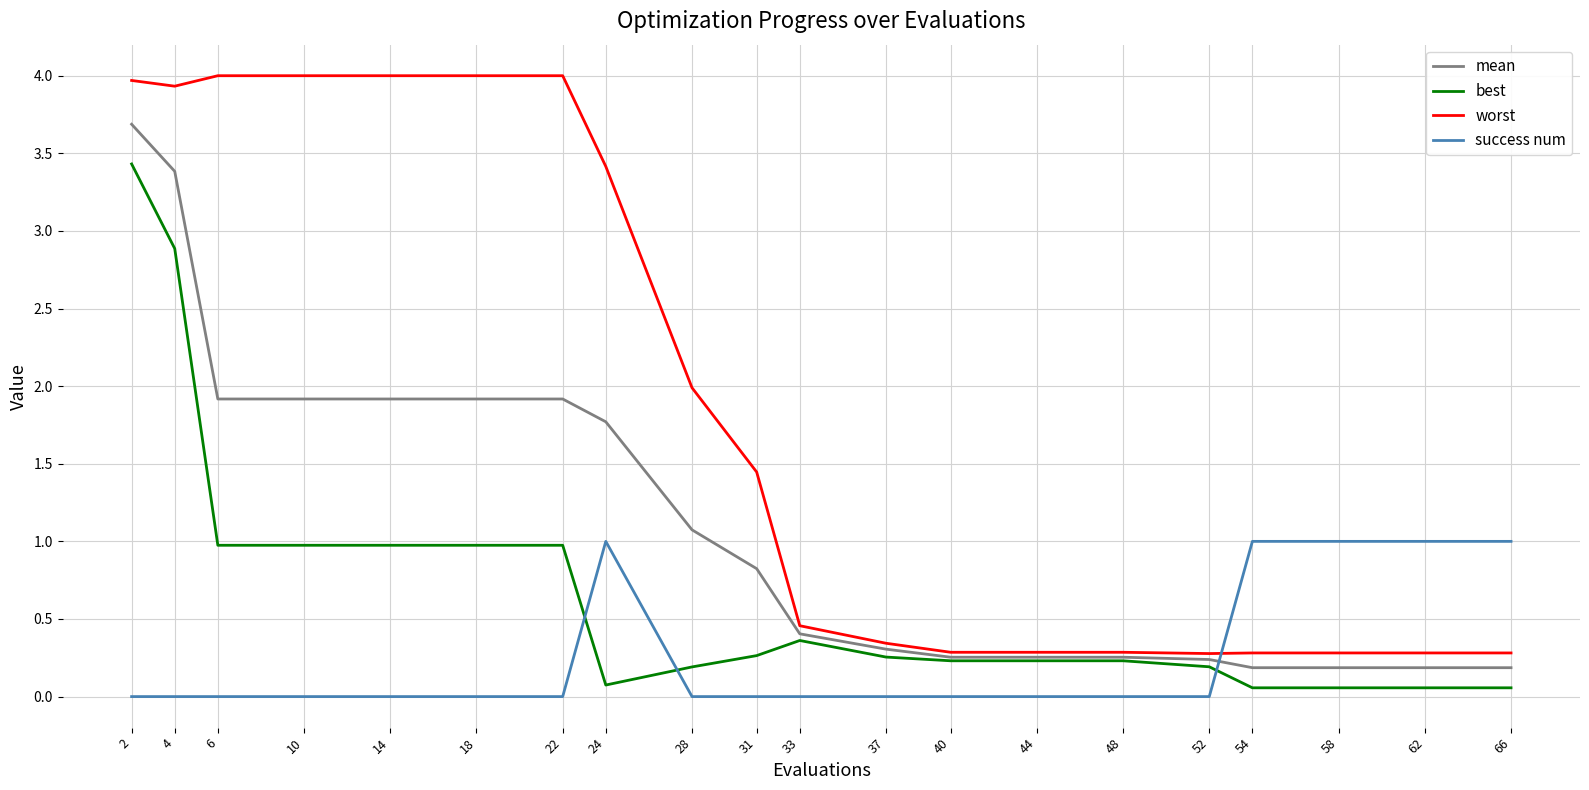

True or false: mean has a value of 0.2 at 58.

True